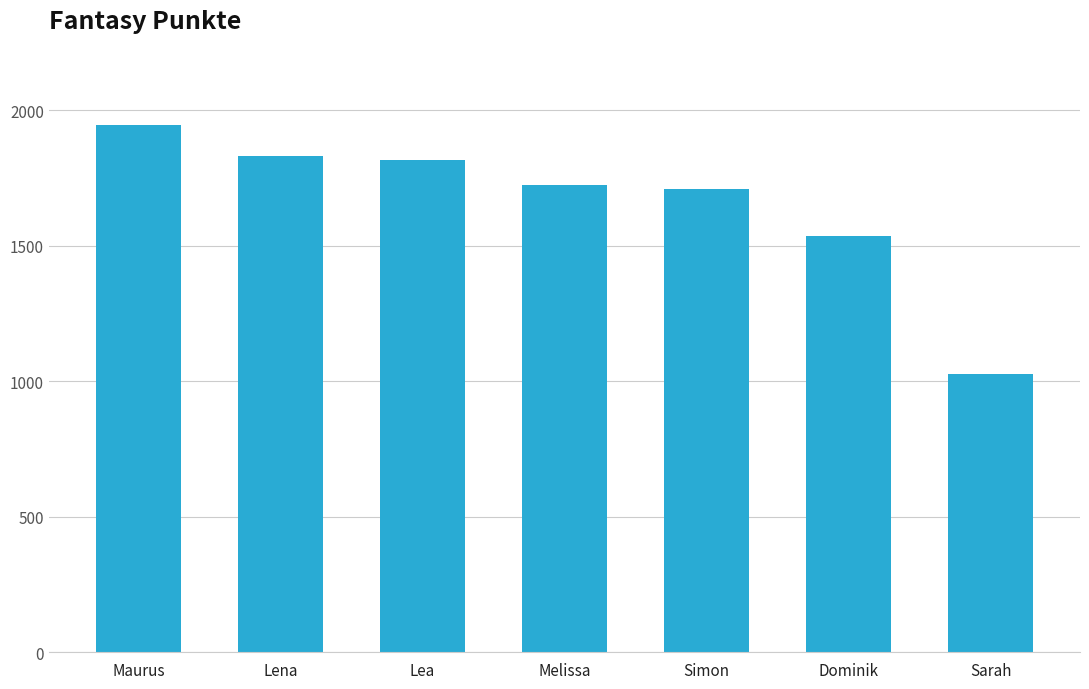

Reading left to right, extract all data points from this chart.

Maurus=1943	Lena=1830	Lea=1817	Melissa=1722	Simon=1708	Dominik=1535	Sarah=1027